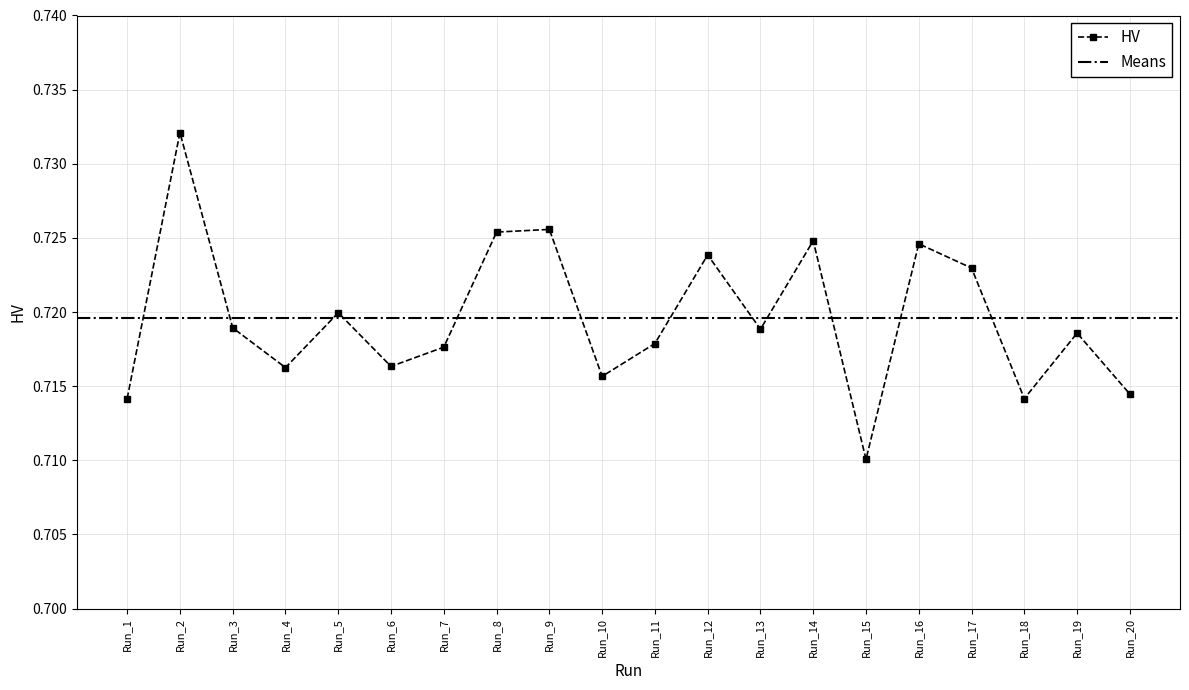

How many interior local valleys (lower than both neighbors) does the data have?

6